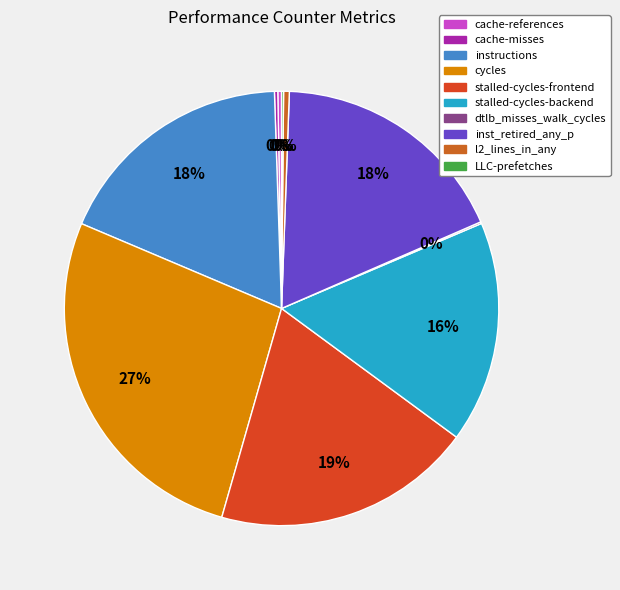

What is the smallest slice in the pie chart?

dtlb_misses_walk_cycles